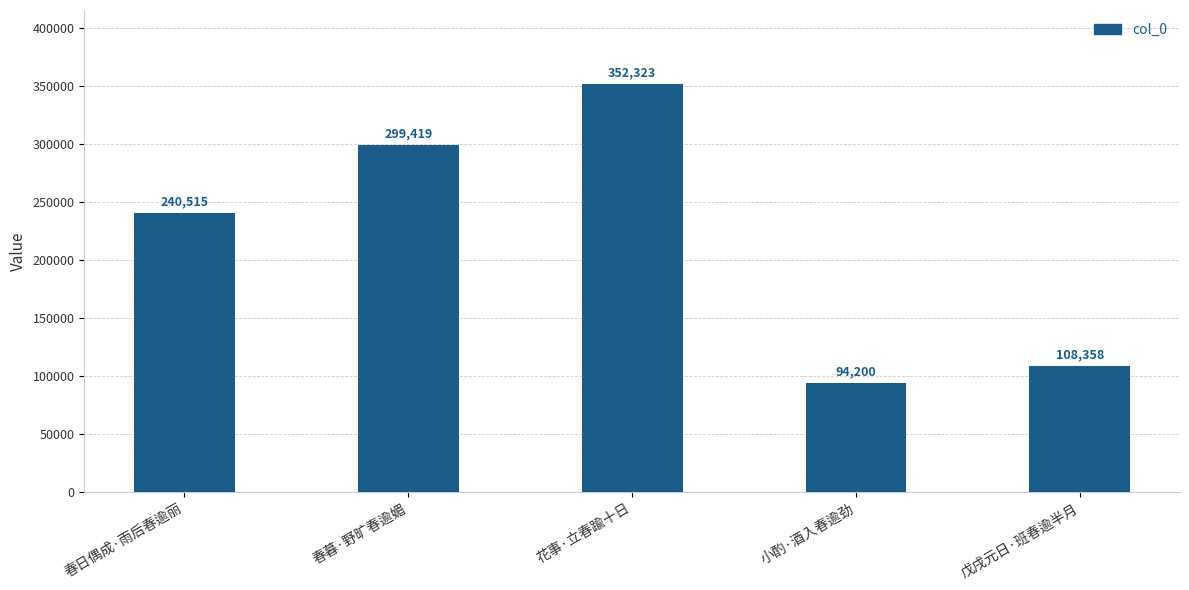

What is the sum of all values?

1094815